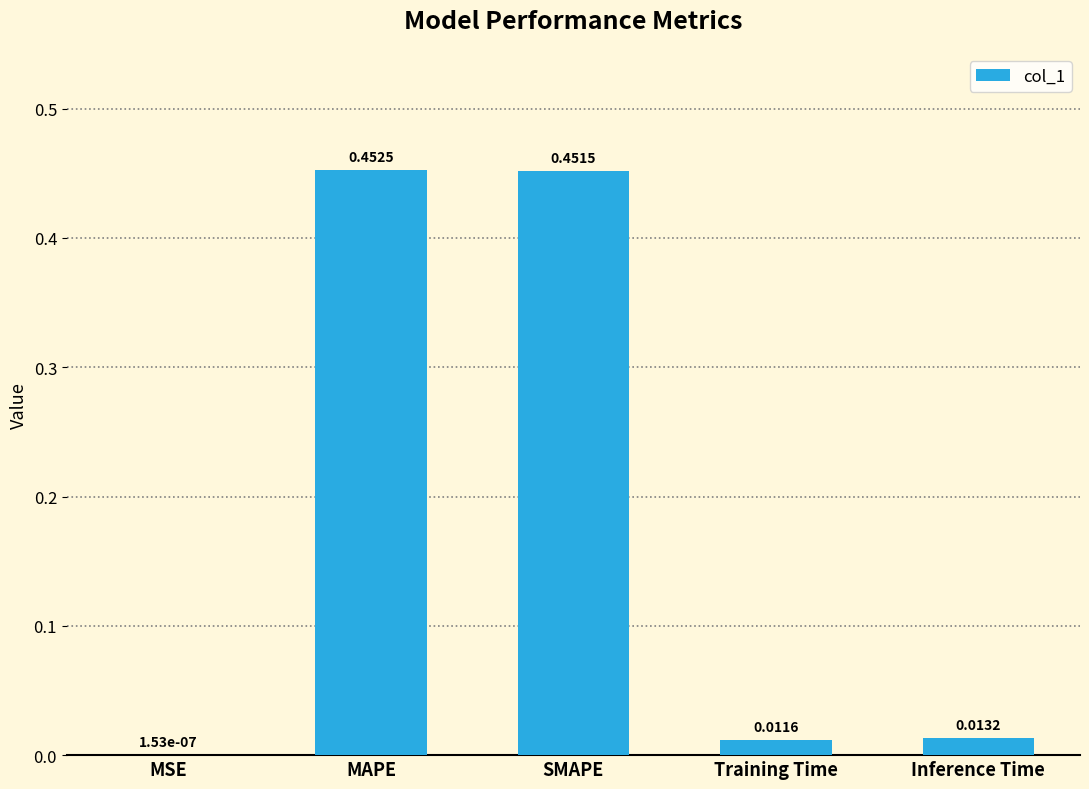

At which label is the value closest to 0?

MSE